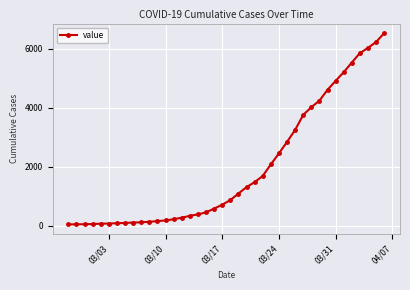

What is the sum of all values?

78047